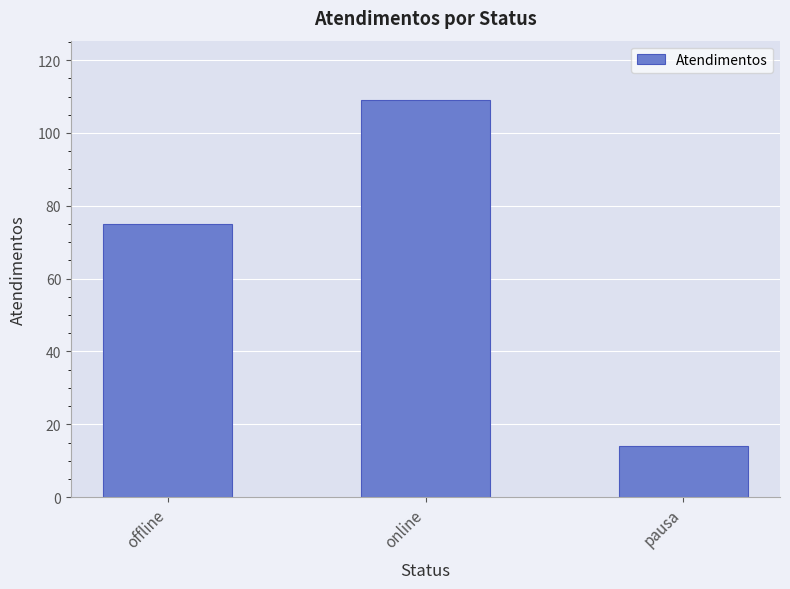

Which category has the lowest value across all series?

pausa